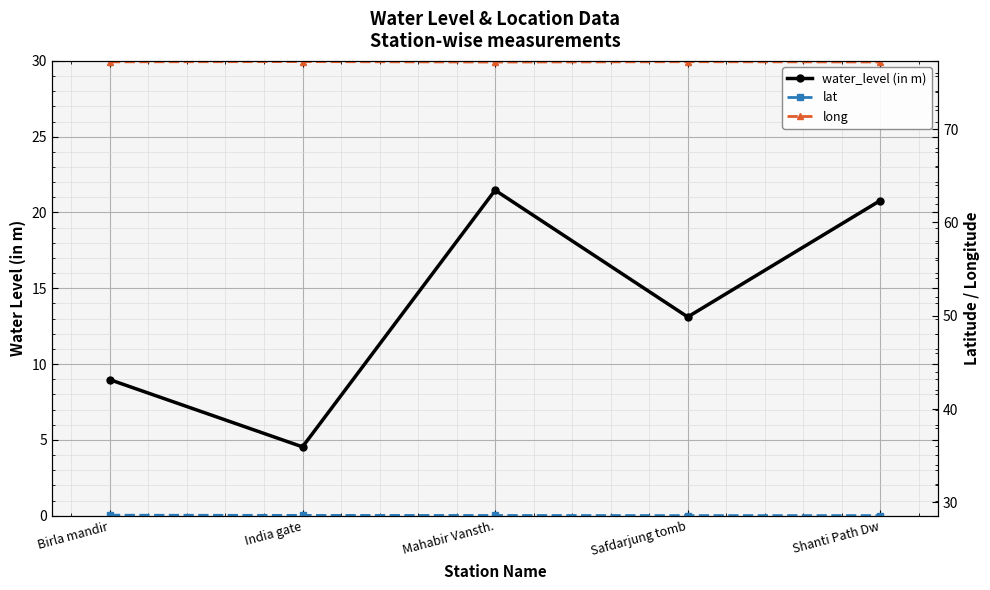

What is the value of the water_level (in m) point at the 5th from the left?

20.8